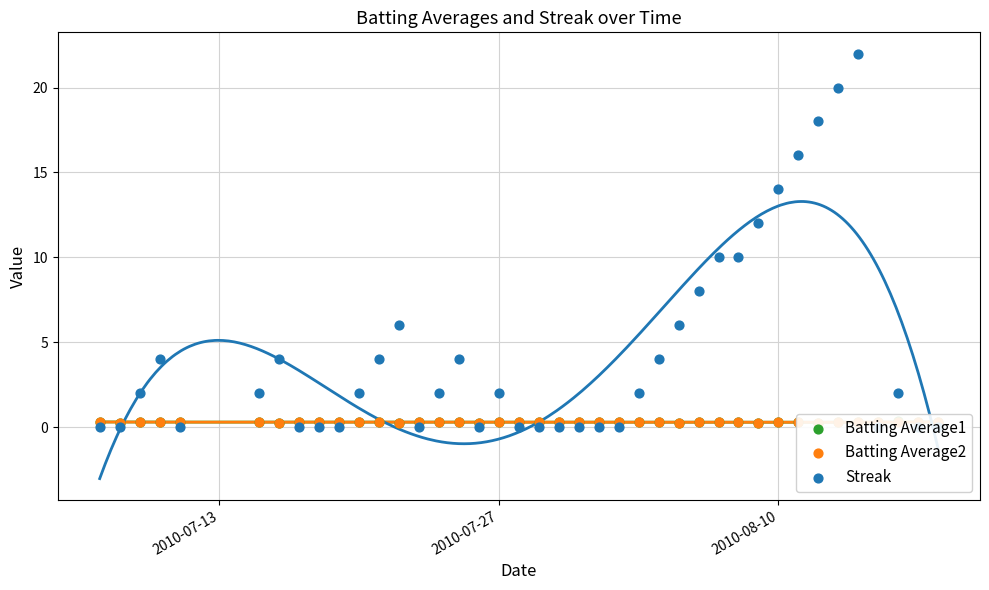

What are all the series names shown in the legend?

Batting Average1, Batting Average2, Streak